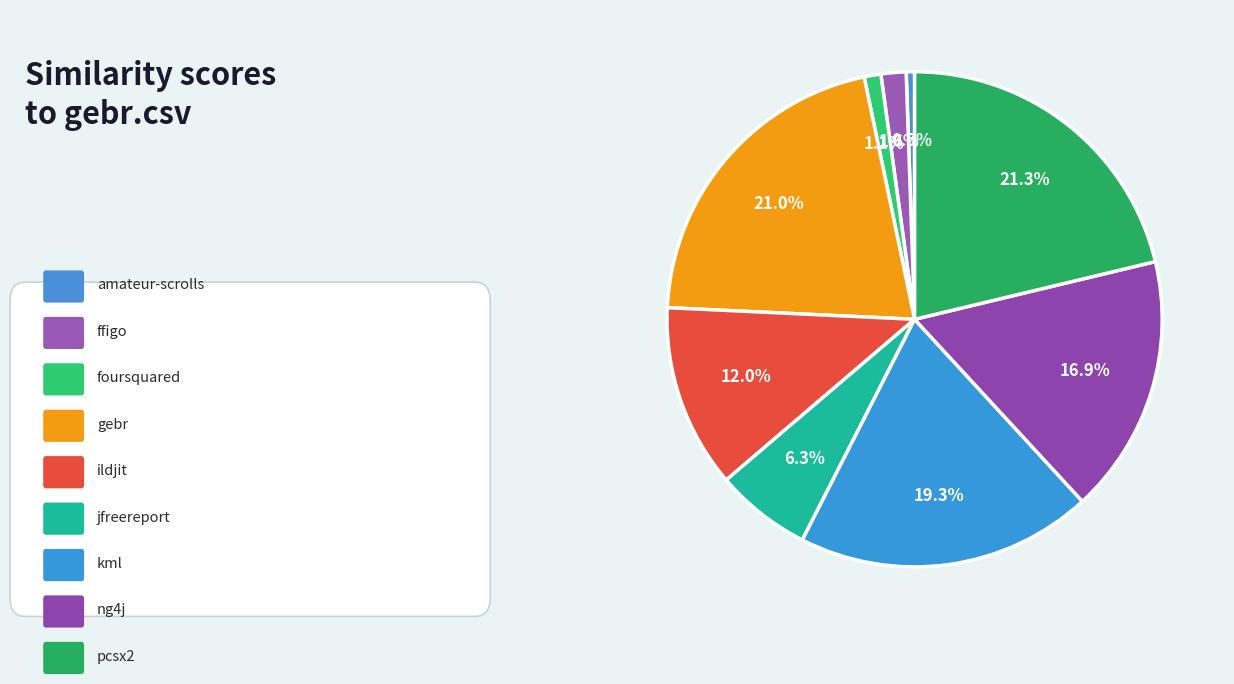

How many slices are in this pie chart?

9